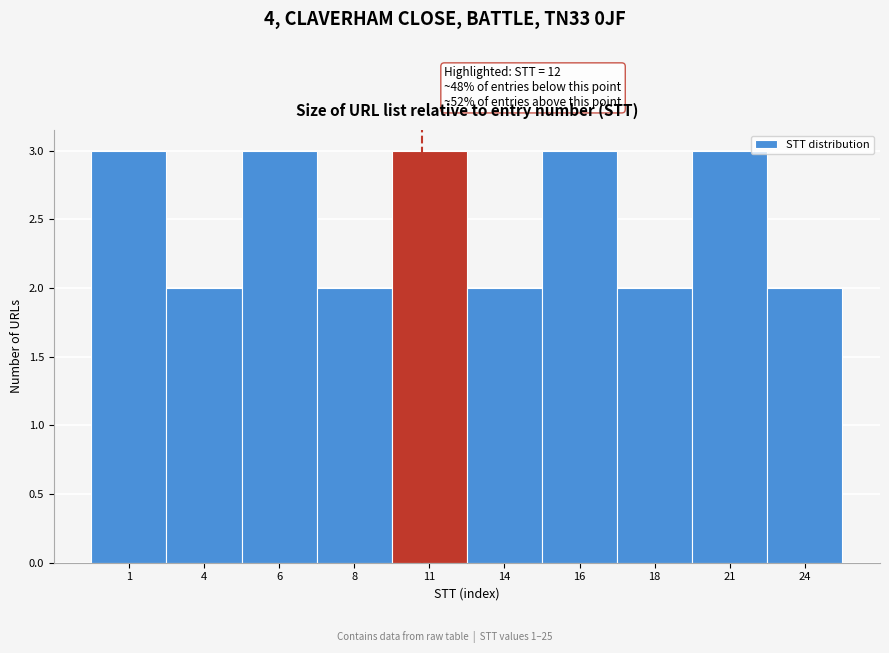

Reading left to right, list all the values displayed in this chart.

1=3	4=2	6=3	8=2	11=3	14=2	16=3	18=2	21=3	24=2